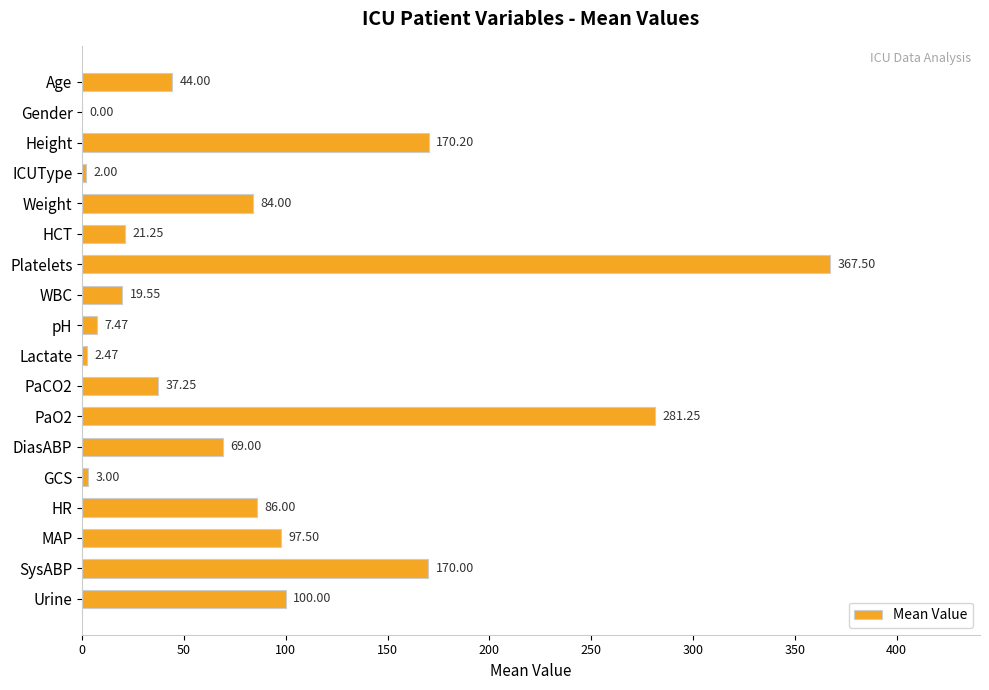

What is the sum of the values at Urine and GCS?

103.0